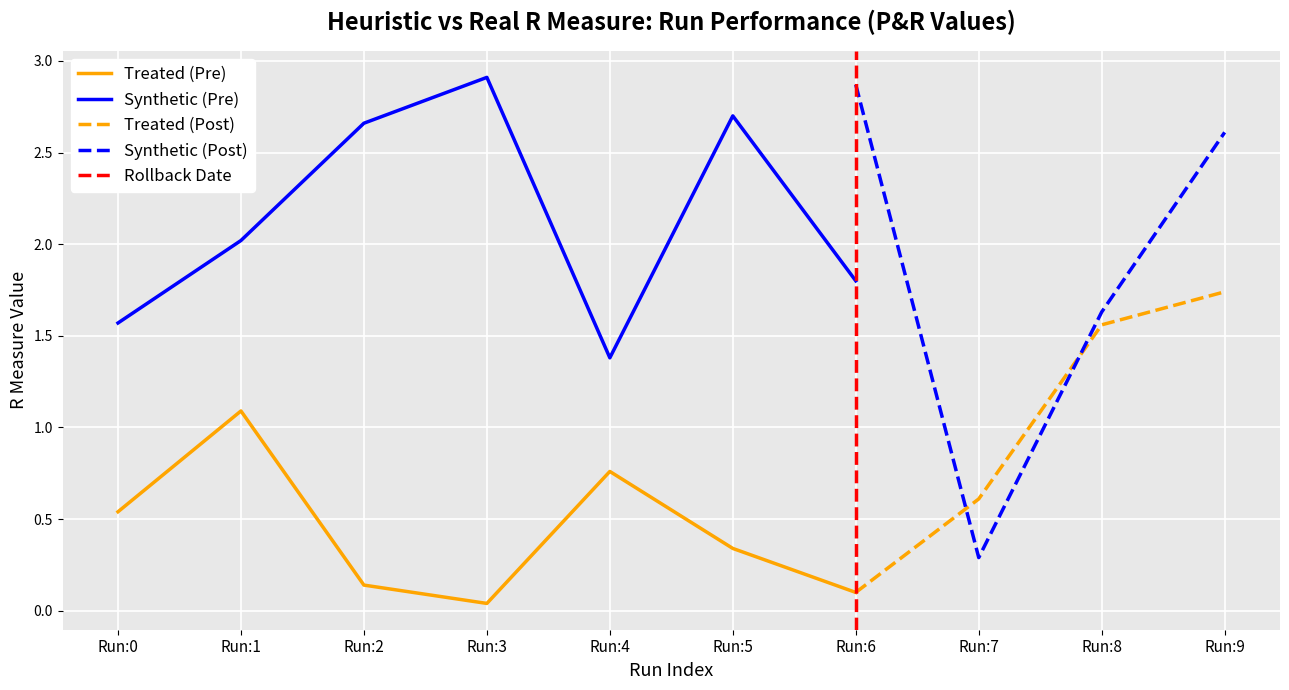

Between Run:1 and Run:9, which series saw the biggest shift?

Synthetic (Pre)